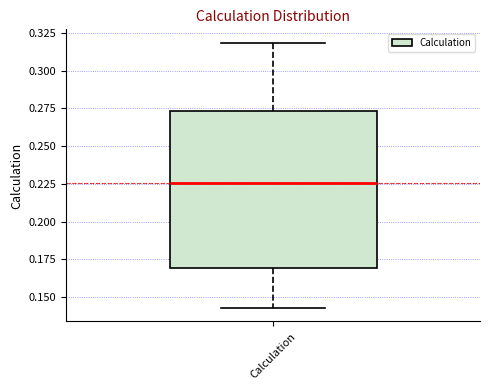

Read this box plot against the y-axis: the position of the median line, the range covered by the box, and the ends of both whiskers. The values are not printed on the chart, so give them approximately, as read against the axis.

median 0.225, box 0.170 to 0.275, whiskers 0.145 to 0.320